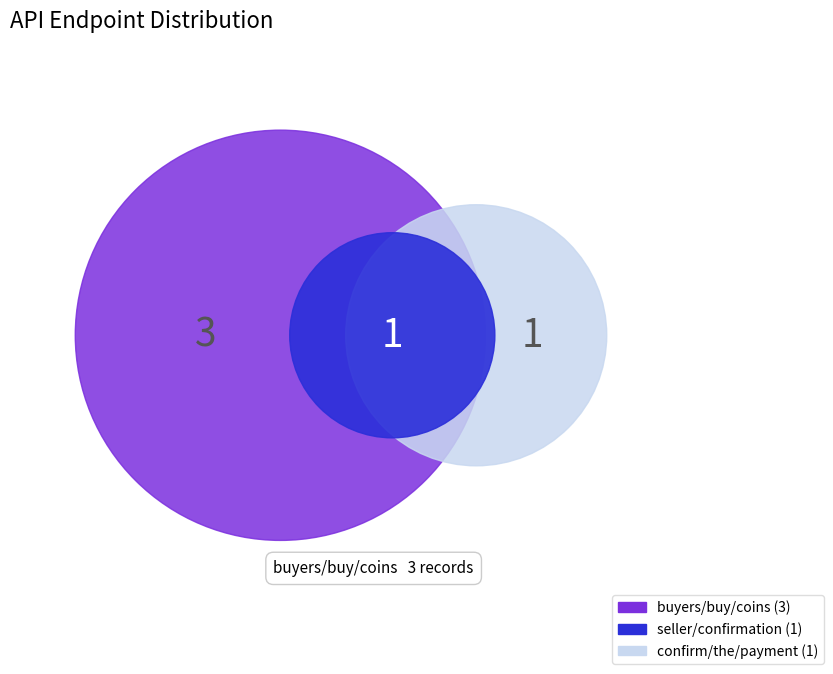

To the nearest percent, what is the average slice percentage?

33%